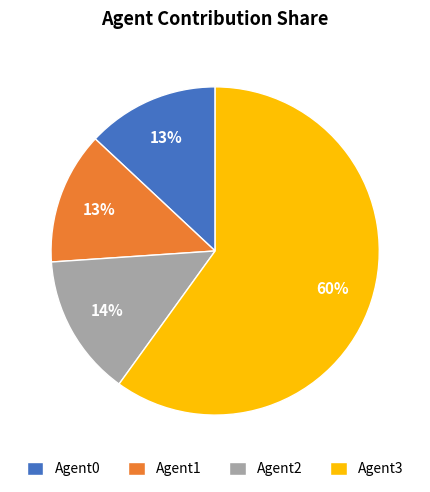

Does Agent3 account for over 50% of the chart?

Yes